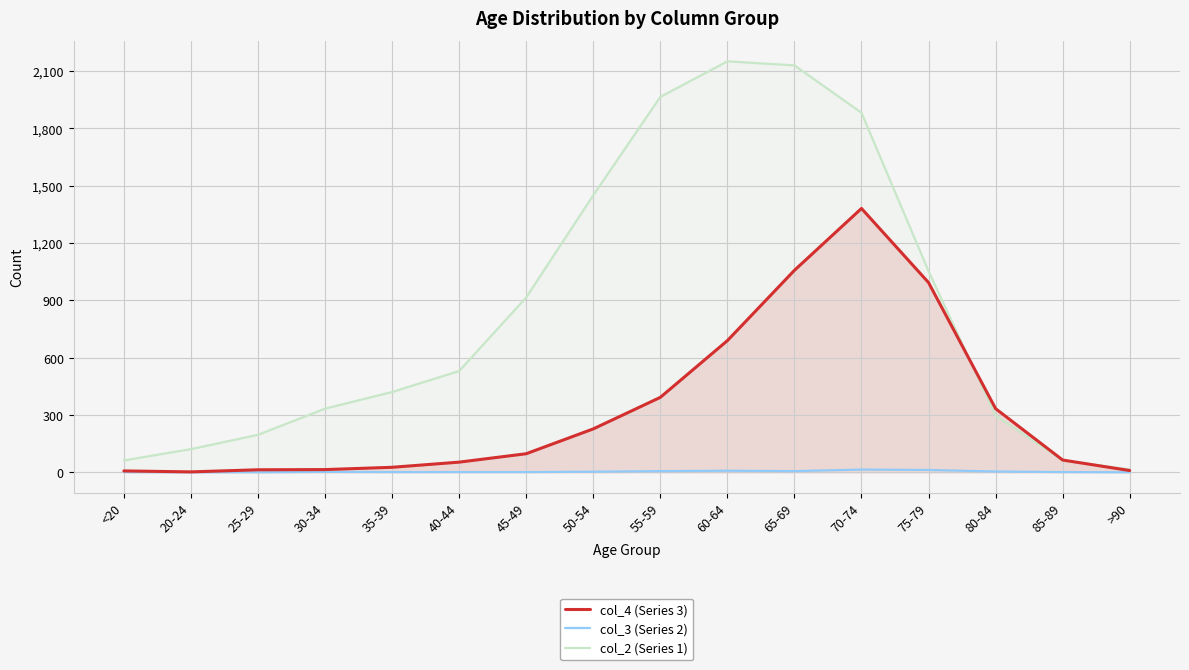

True or false: col_4 (Series 3) and col_3 (Series 2) cross at least once.

False